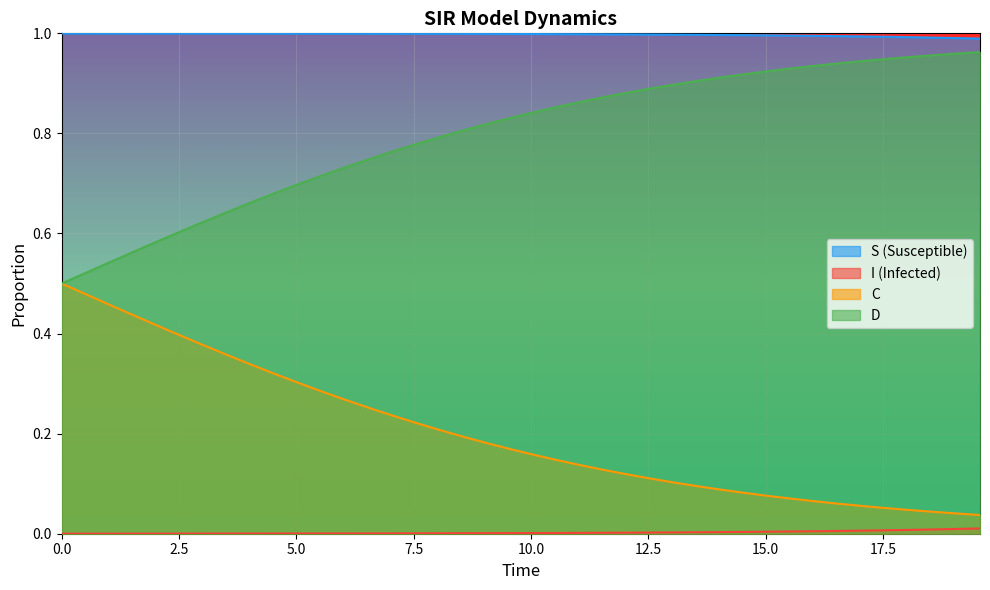

Which series has the largest total across all categories?

S (Susceptible)